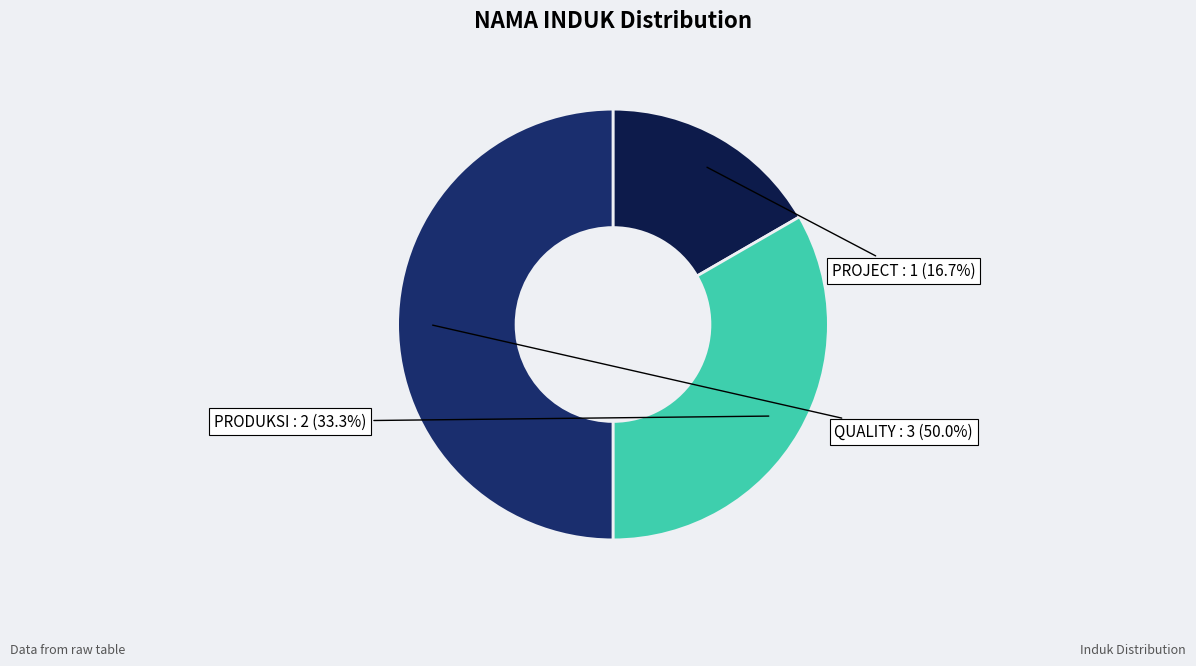

What is the largest slice in the pie chart?

QUALITY